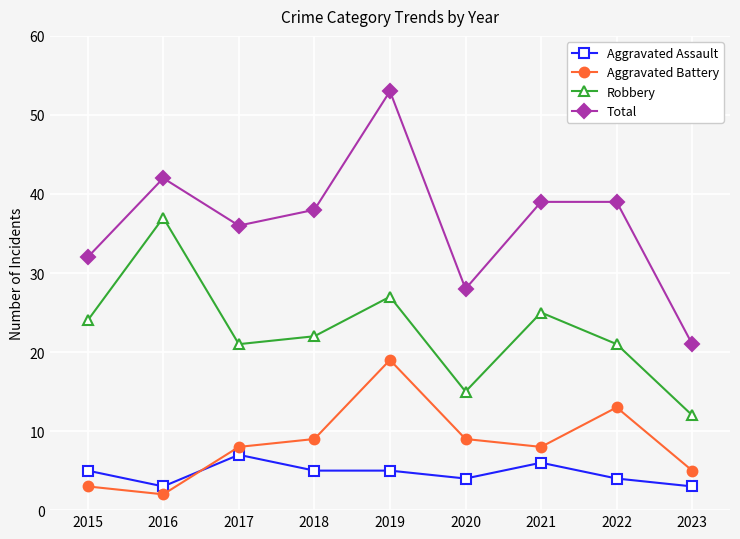

What is the maximum value shown in the chart?

53